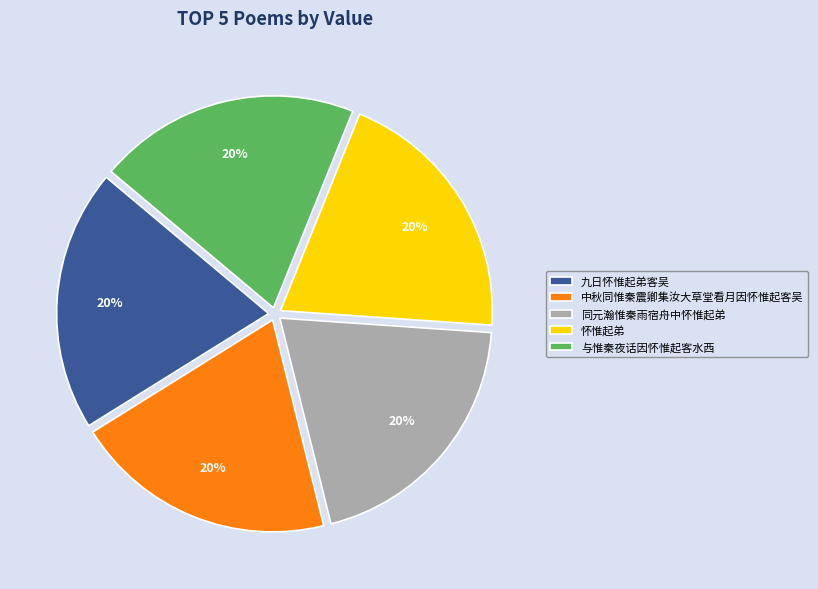

To the nearest percent, what is the combined percentage of 同元瀚惟秦雨宿舟中怀惟起弟 and 与惟秦夜话因怀惟起客水西?

40%